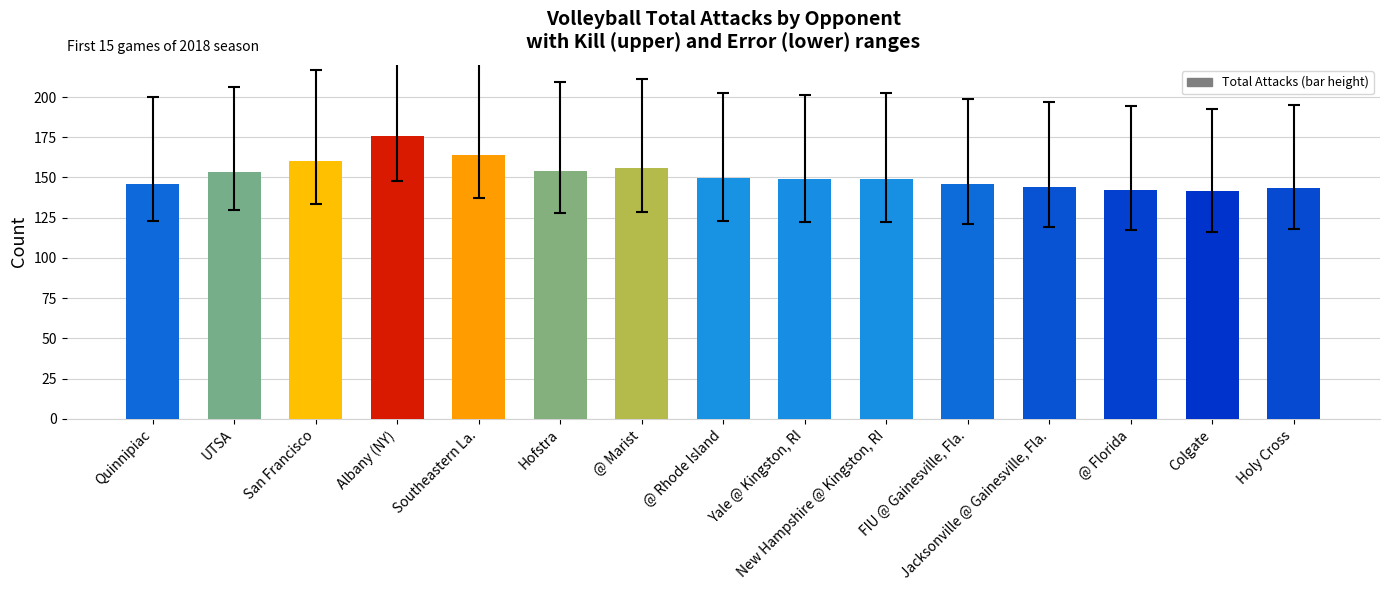

What is the difference between the values at Albany (NY) and New Hampshire @ Kingston, RI?

26.8